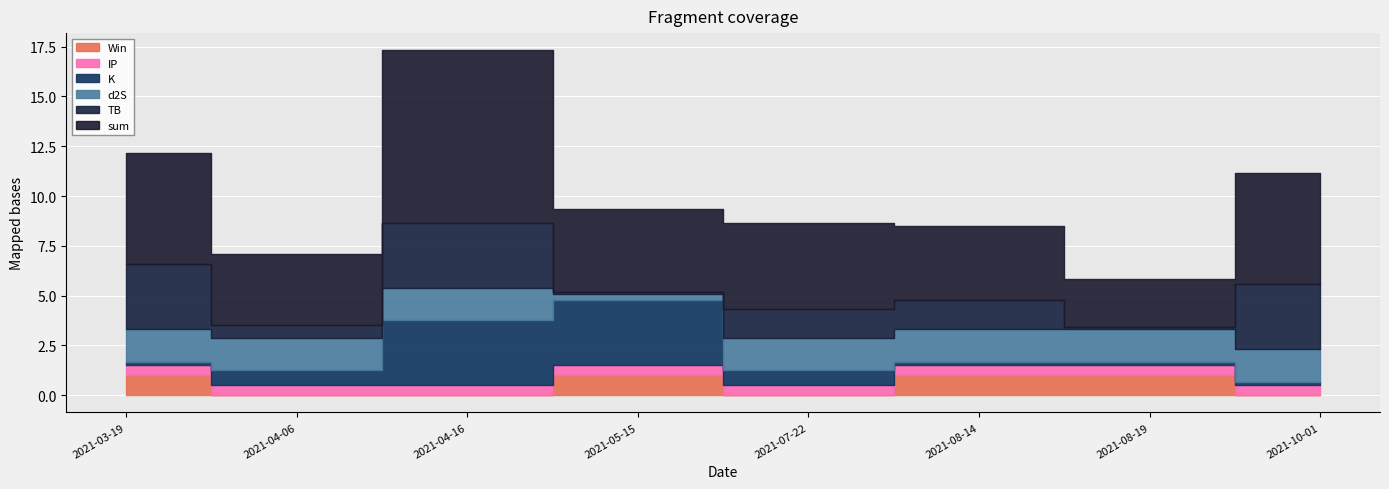

Is the value of TB at 2021-05-15 greater than the value of d2S at 2021-04-06?

No